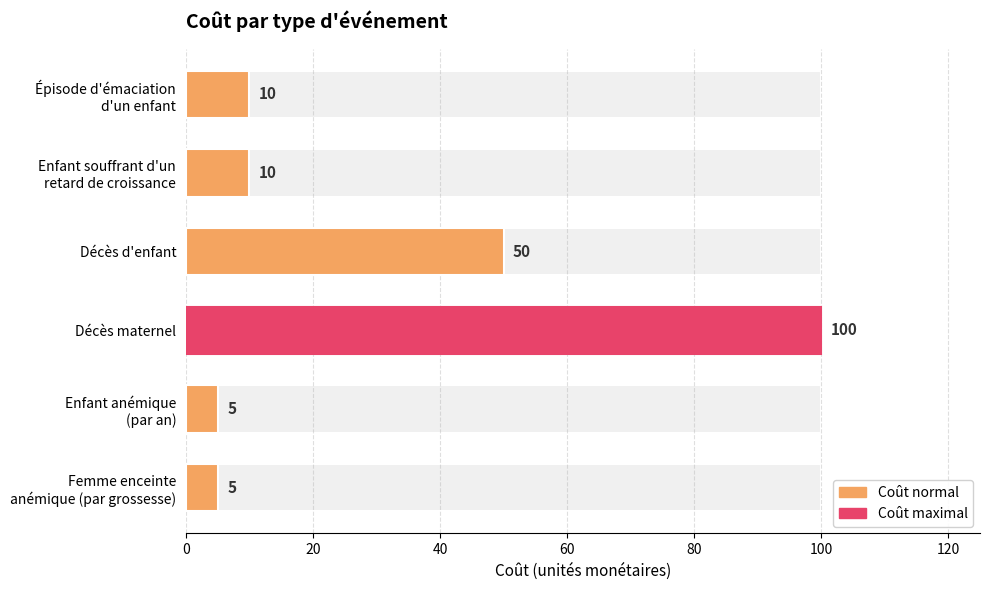

Count the number of categories in the chart.

6